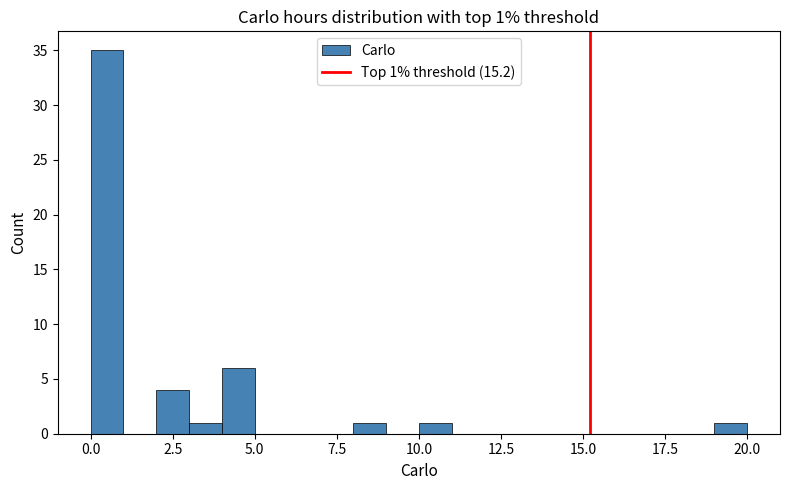

Around what value on the x-axis is the tallest bar? Give the approximate position of its centre, as read against the axis.

0.5